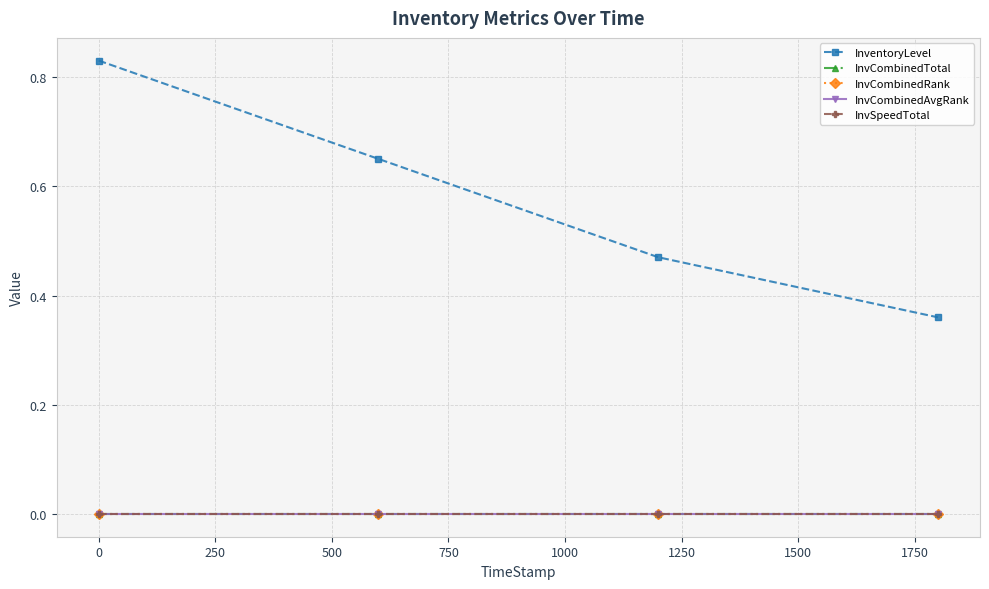

True or false: InvCombinedAvgRank and InvCombinedTotal cross at least once.

False